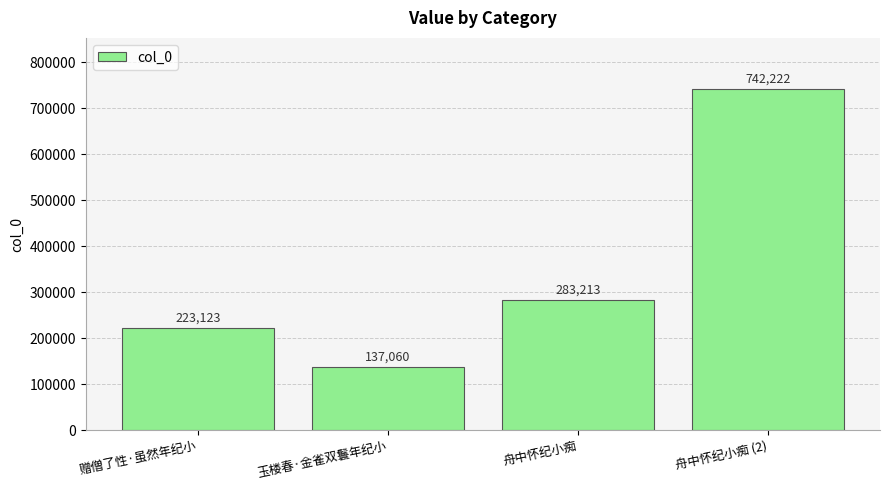

Which has a higher value, 玉楼春·金雀双鬟年纪小 or 舟中怀纪小痴 (2)?

舟中怀纪小痴 (2)